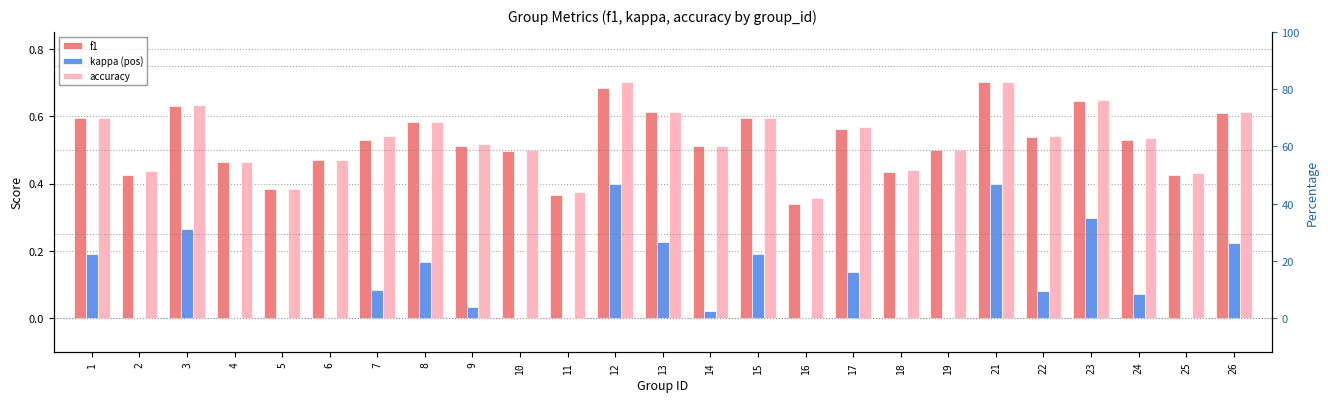

Rank the categories by kappa (pos) value from highest to lowest.

12, 21, 23, 3, 13, 26, 1, 15, 8, 17, 7, 22, 24, 9, 14, 2, 4, 5, 6, 10, 11, 16, 18, 19, 25